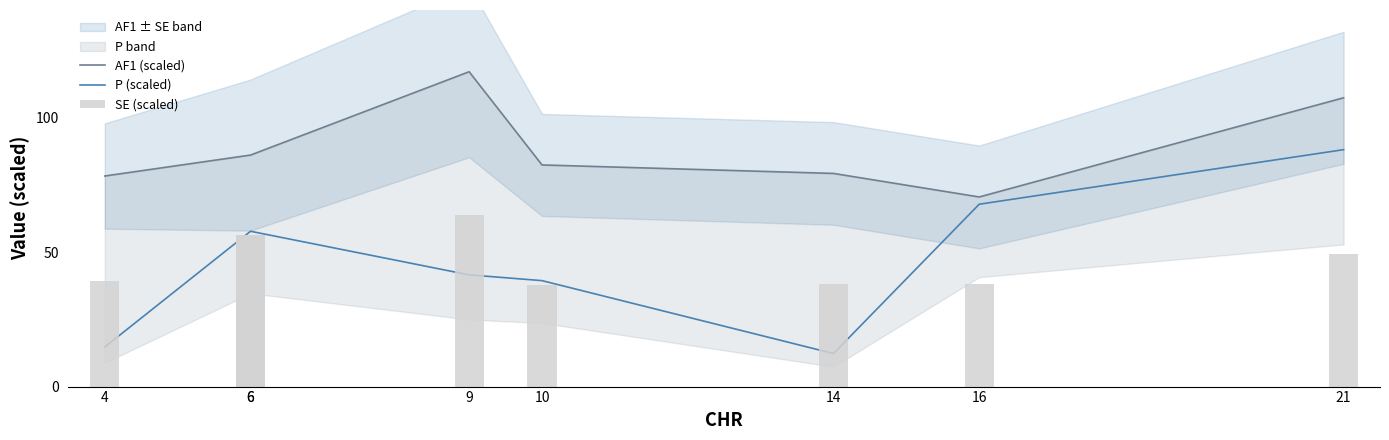

Which category has the highest value in the AF1 (scaled) series?

9